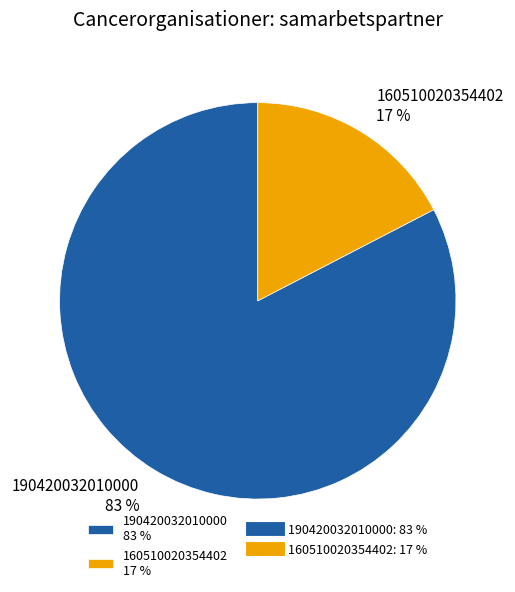

What is the smallest slice in the pie chart?

160510020354402